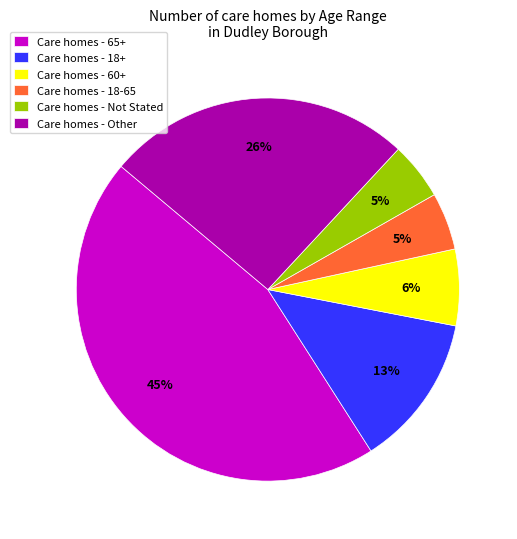

To the nearest percent, what portion does Care homes - 65+ represent?

45%